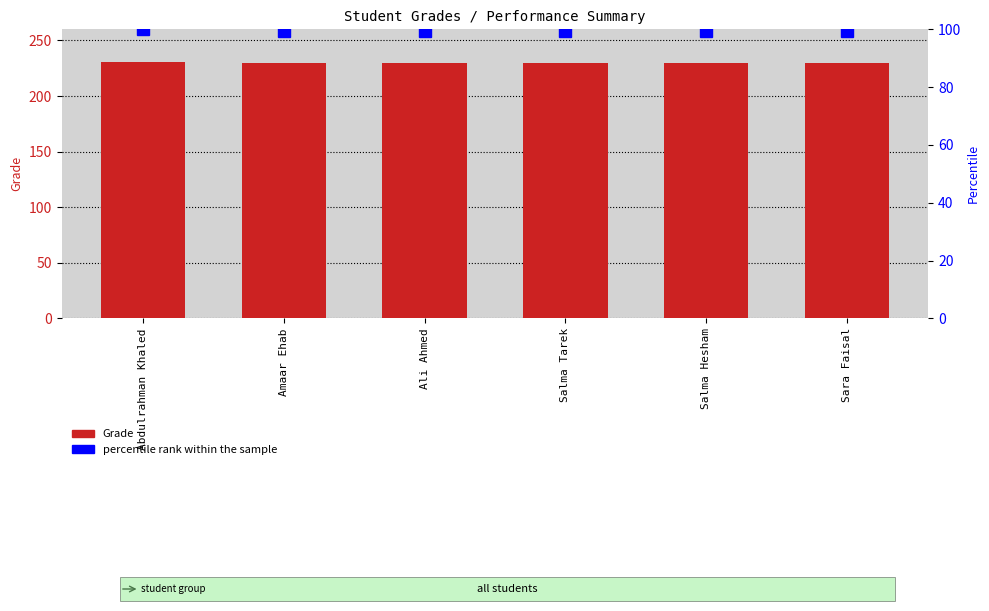

The value of percentile rank within the sample at Sara Faisal is 99.6. True or false?

True